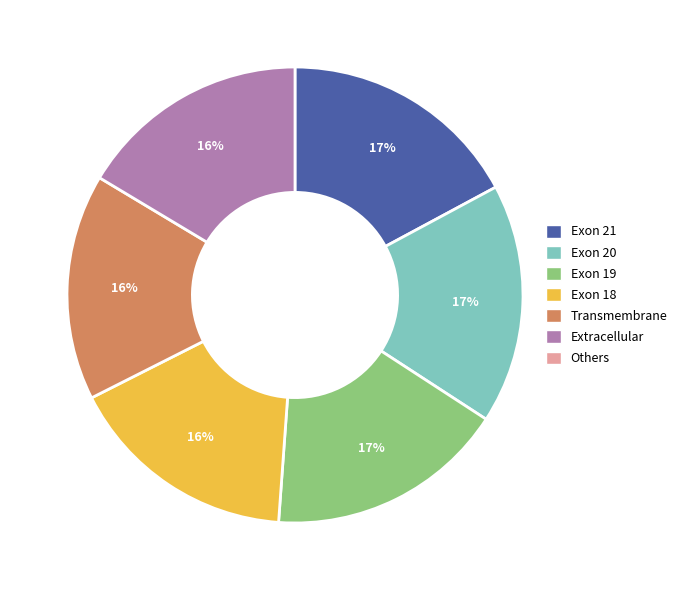

Is there a majority slice in this chart?

No